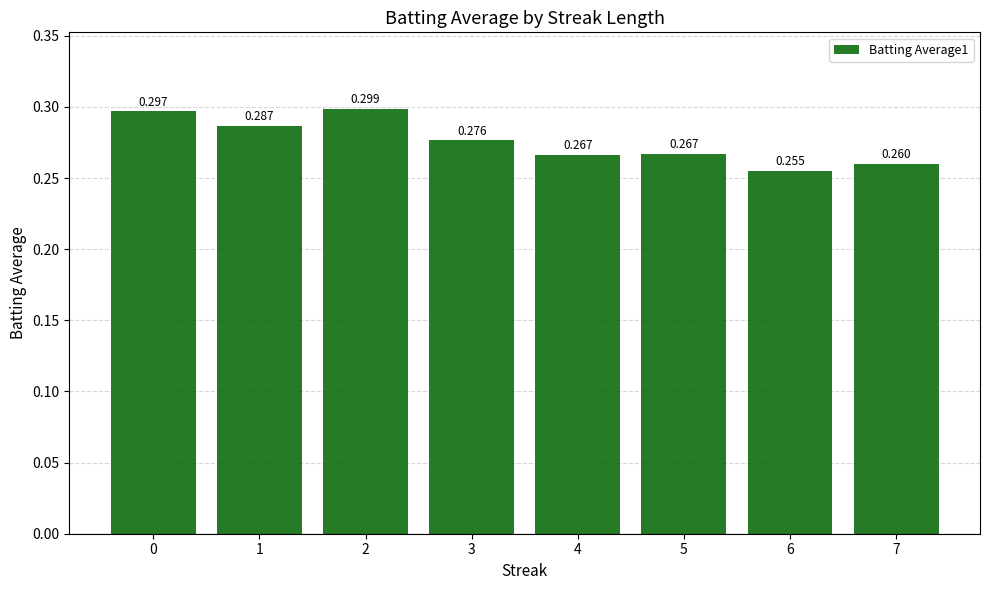

What is the value of the 7th bar from the left?

0.3